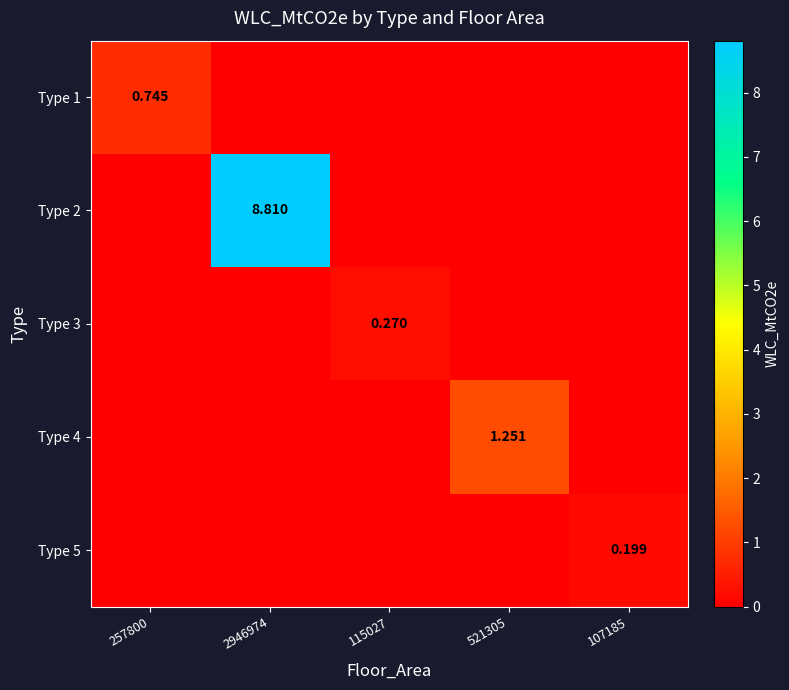

Rank the series at 257800 from lowest to highest value.

Type 2, Type 3, Type 4, Type 5, Type 1